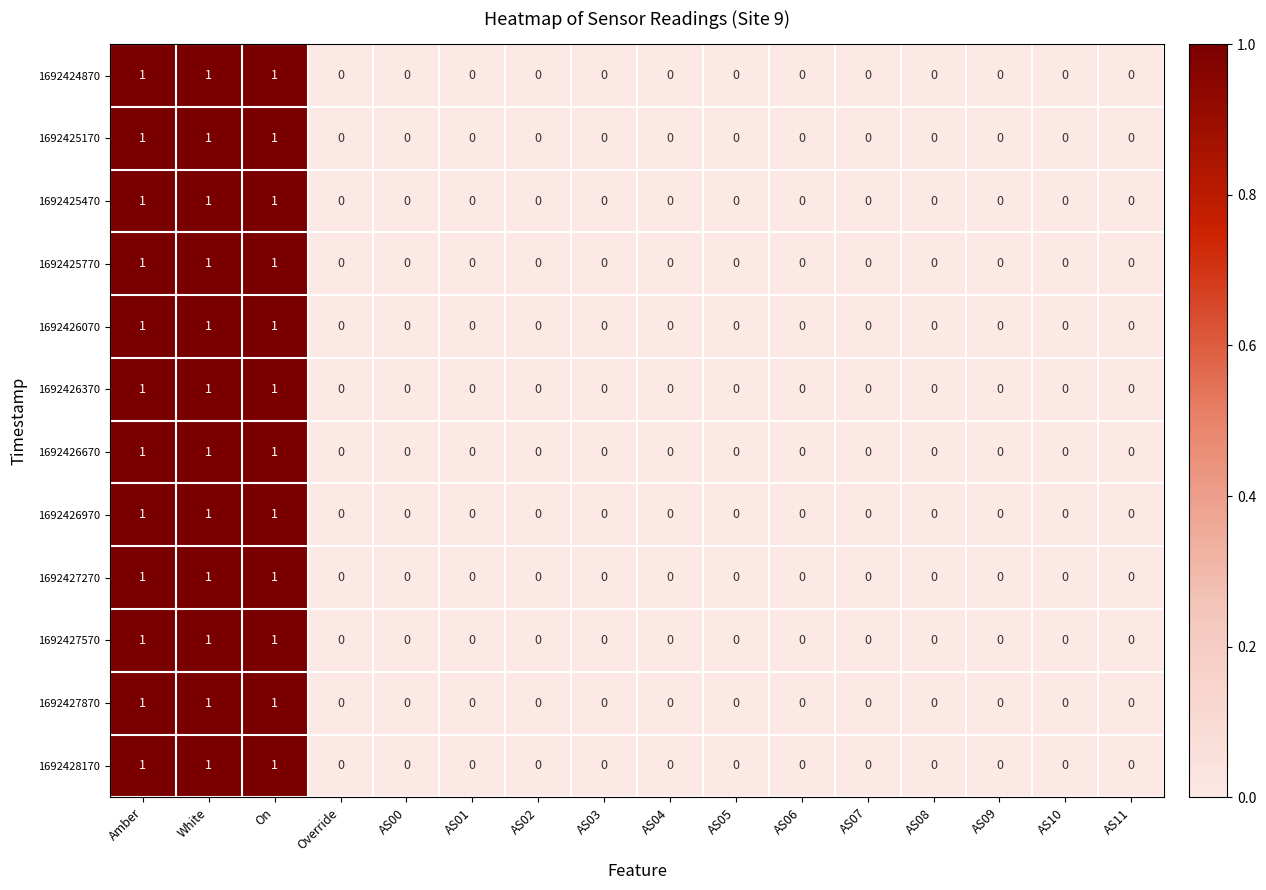

How many series are shown in this chart?

12